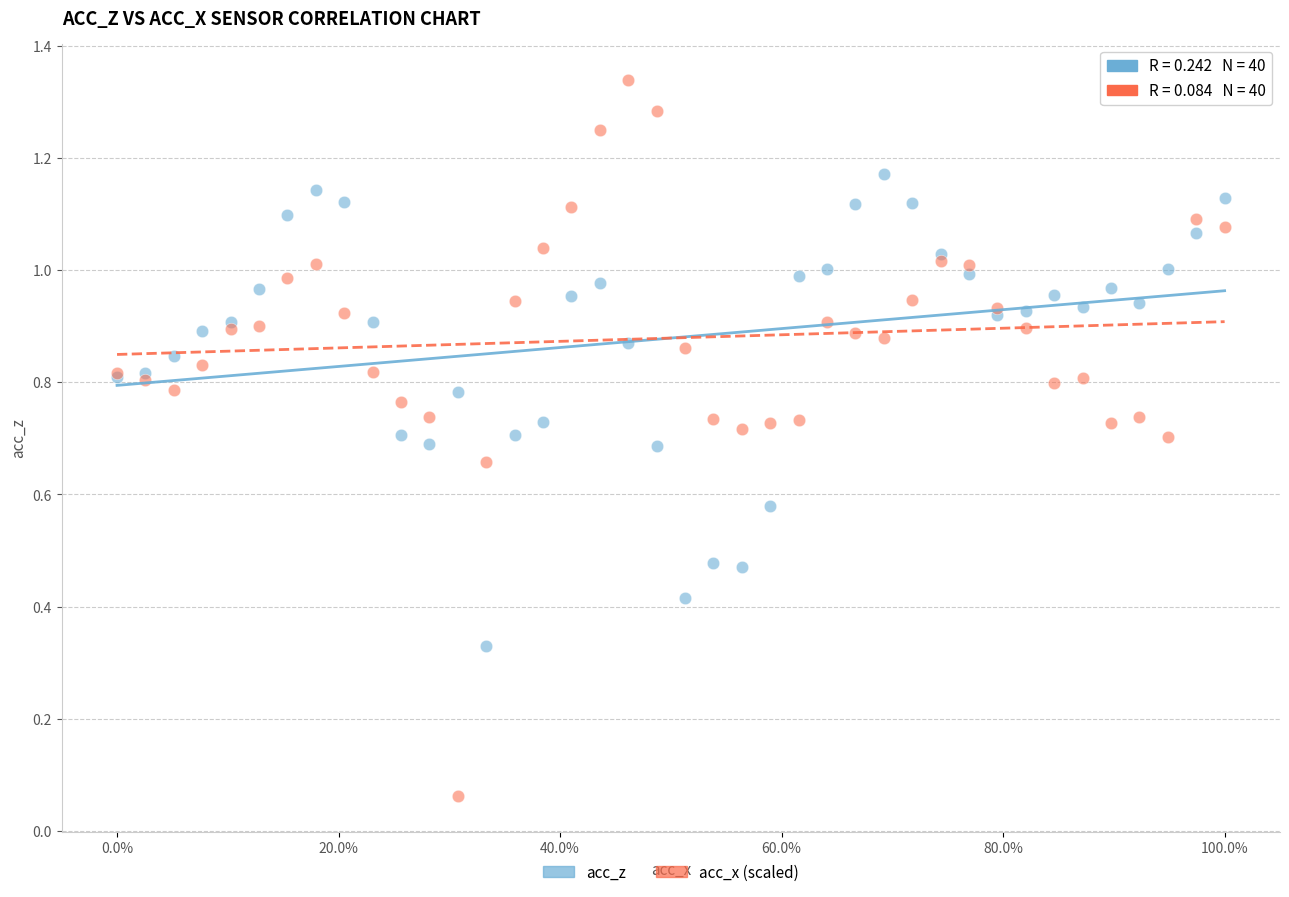

Which series has the widest spread of Y values?

acc_x (scaled)